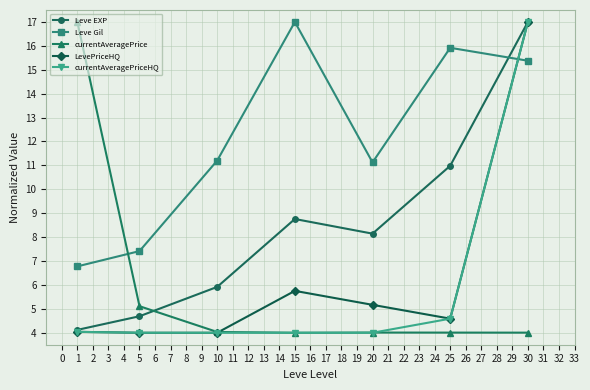

Where is Leve EXP nearest to the value 10?

25